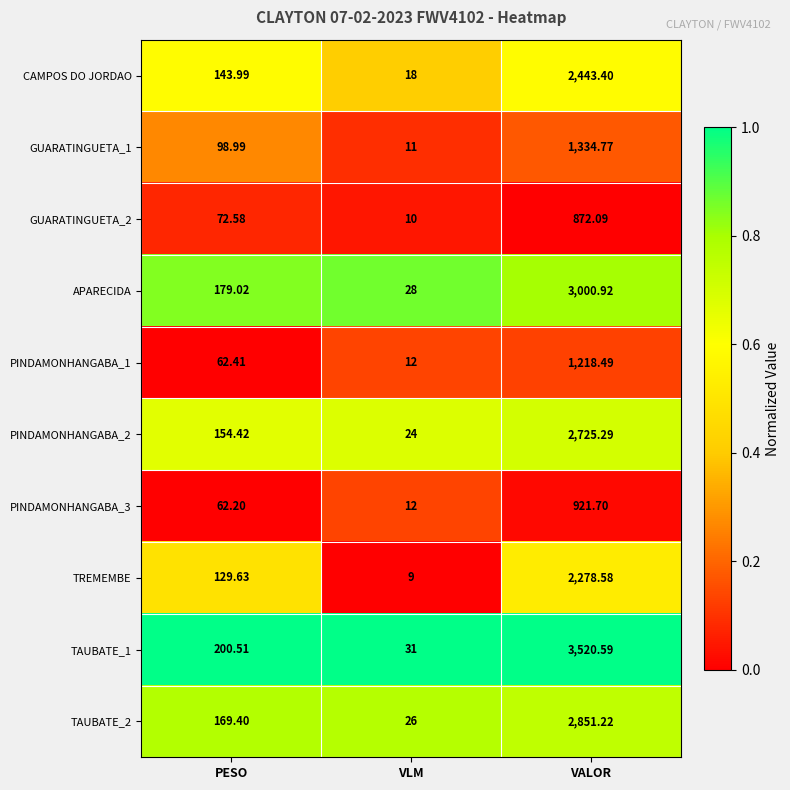

Is the value of PINDAMONHANGABA_2 at VALOR greater than the value of PINDAMONHANGABA_1 at VLM?

Yes